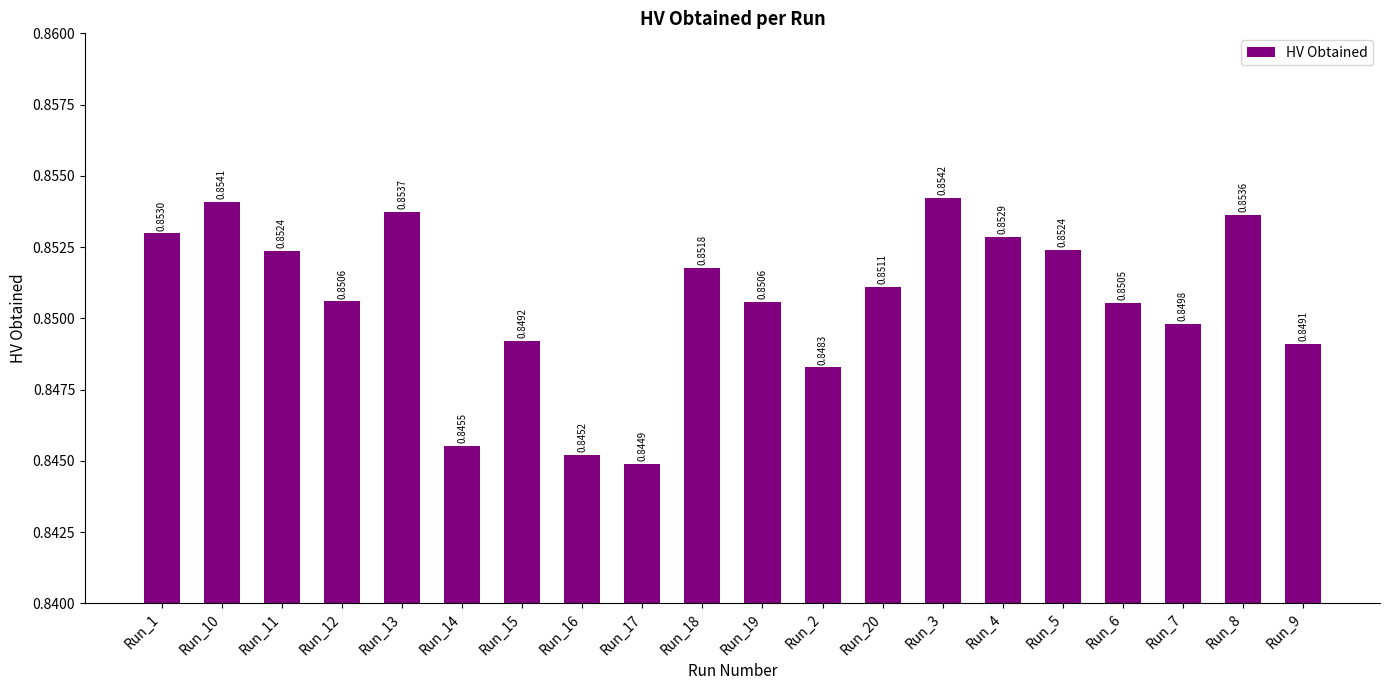

Which has a higher value, Run_15 or Run_13?

Run_13